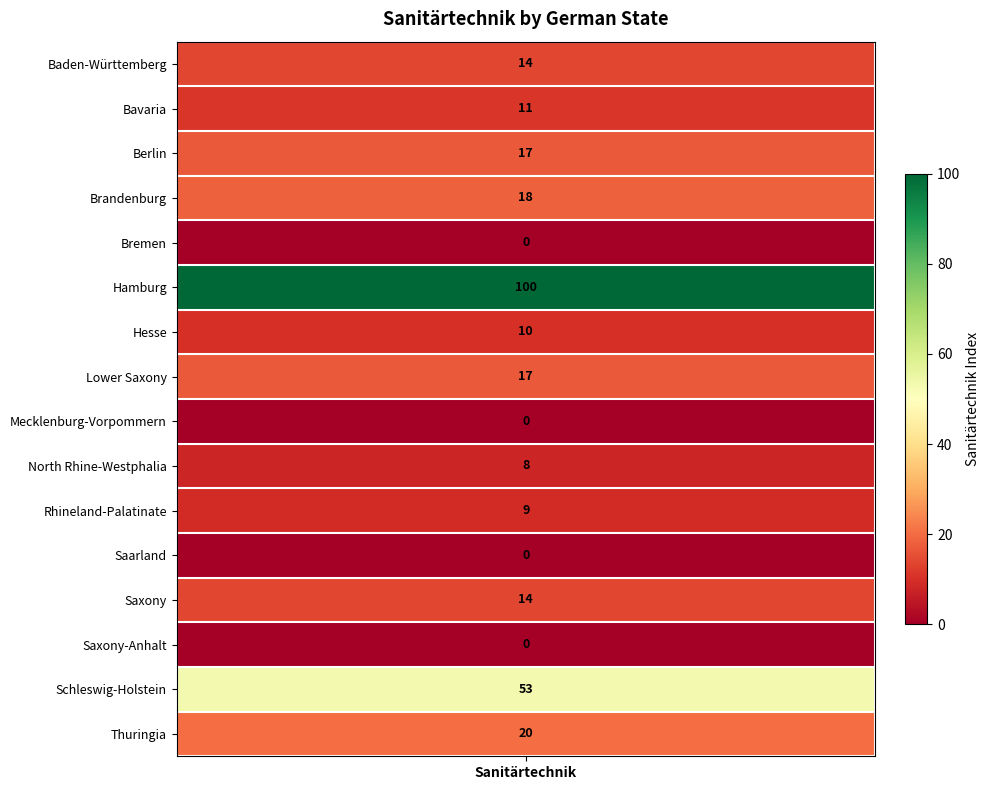

What value does the data have at Hesse?

10